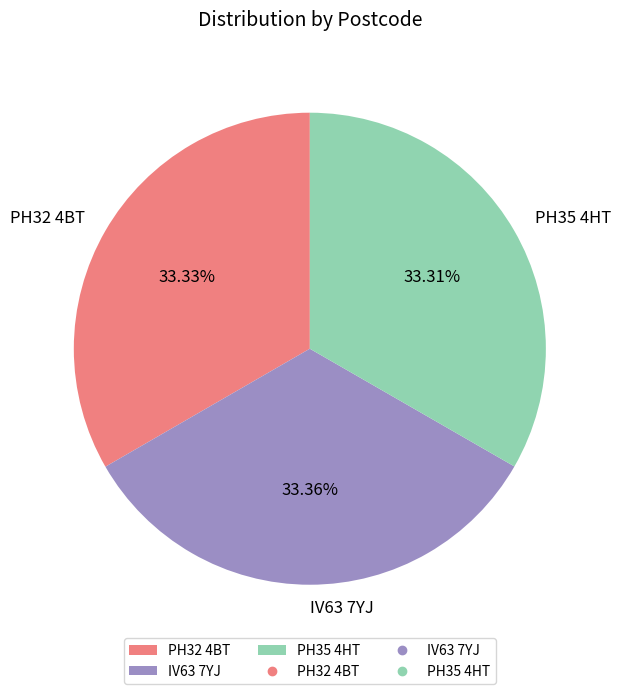

Approximately how many times larger is the value at PH35 4HT compared to IV63 7YJ?

1.0